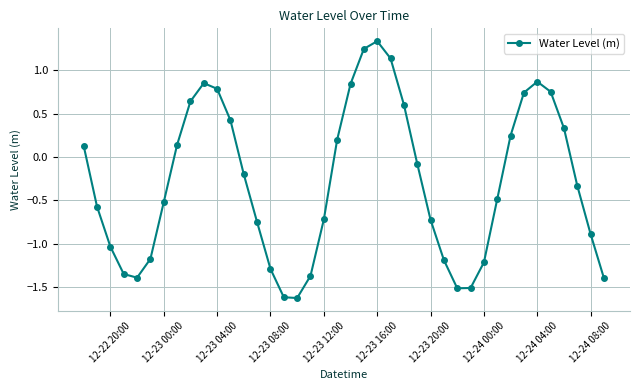

What is the value of the 38th point from the left?

-0.3